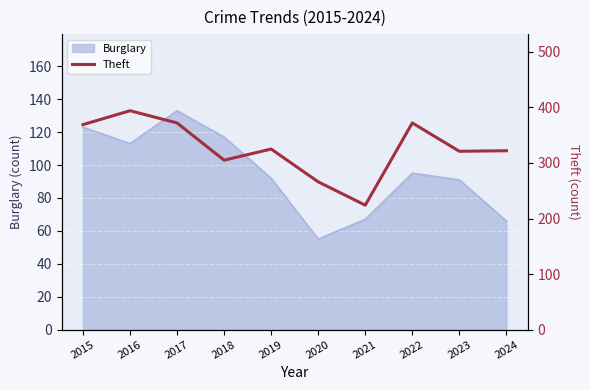

Does the chart display data point markers on the line(s)?

No